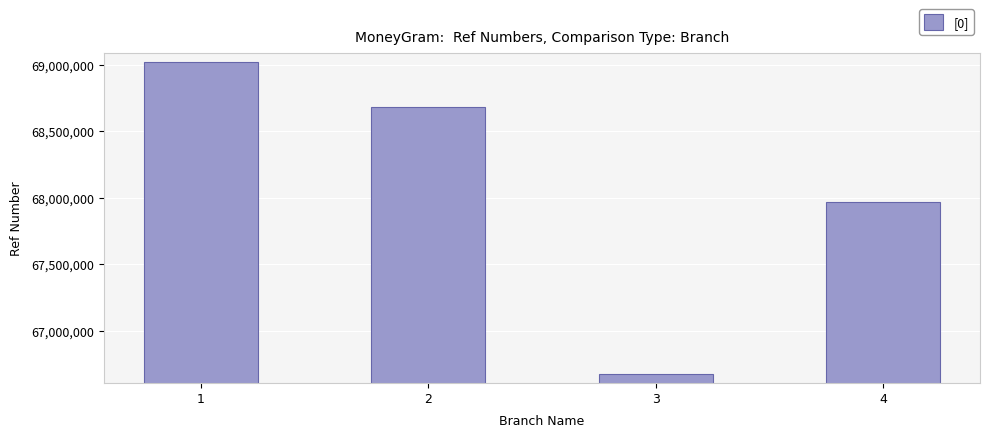

Does the chart contain any negative values?

No